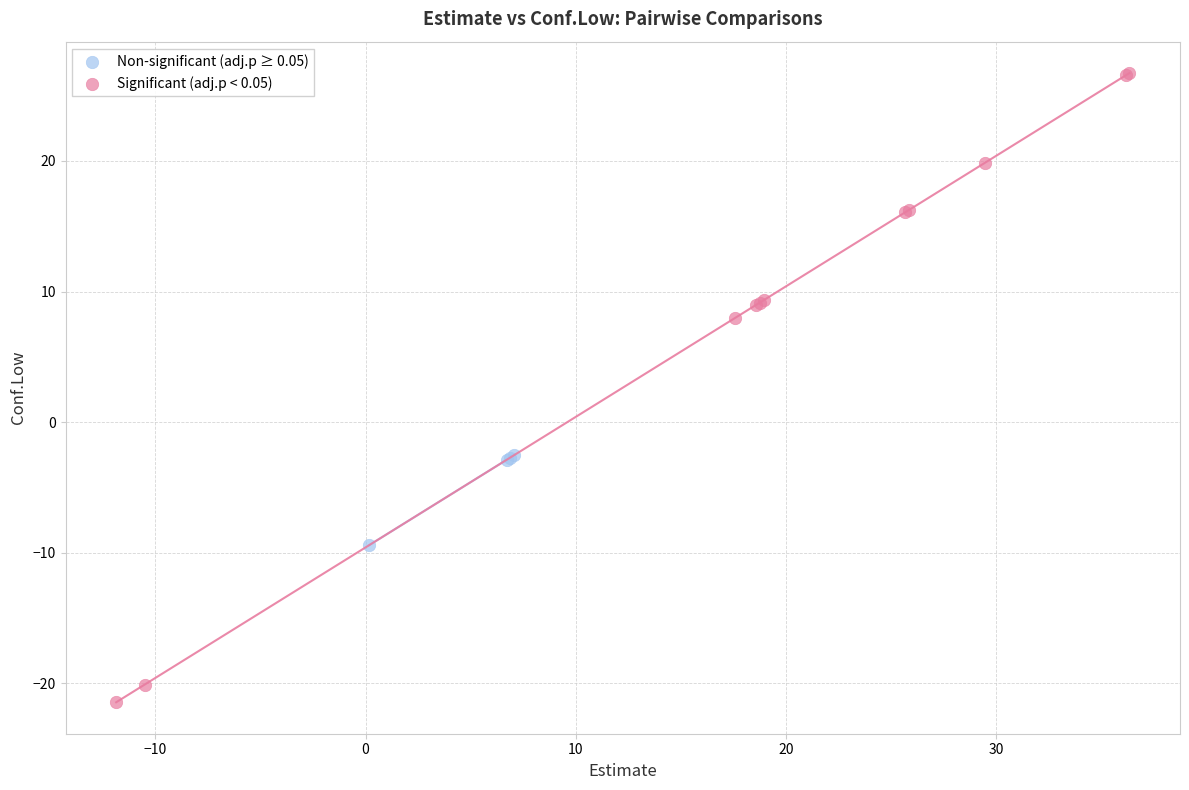

Which series has the largest Y range (max minus min)?

Significant (adj.p < 0.05)